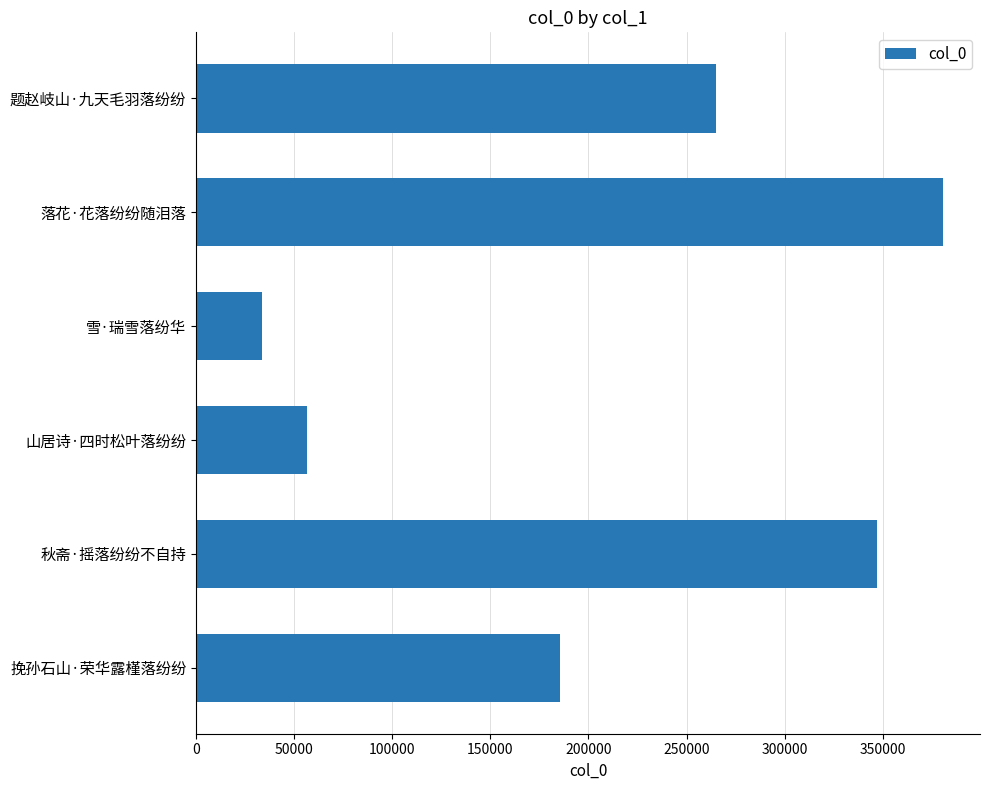

The value at 挽孙石山·荣华露槿落纷纷 is 104163. True or false?

False